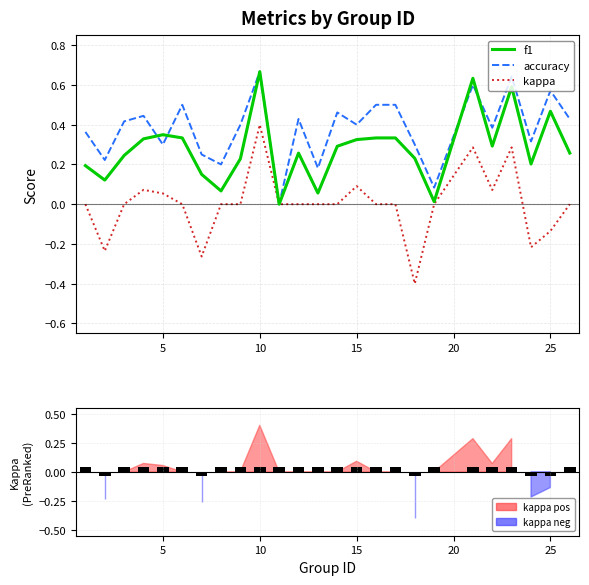

Is the value of f1 at 25 greater than the value of kappa at 10?

Yes